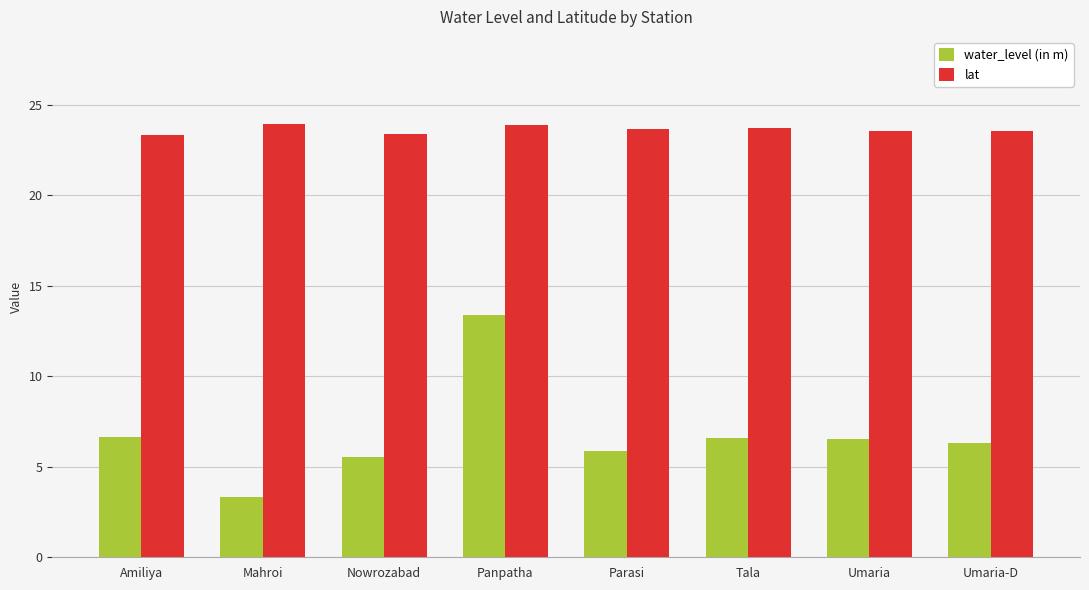

What is the difference between the water_level (in m) values at Parasi and Amiliya?

0.8